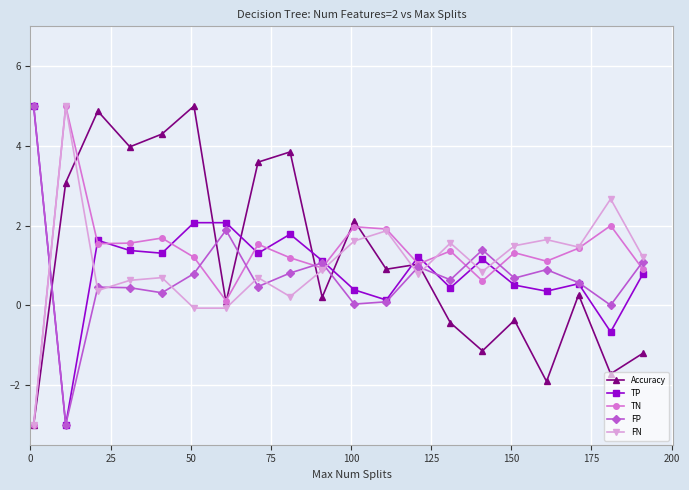

What is the value of the TN point at the 20th from the left?

0.9